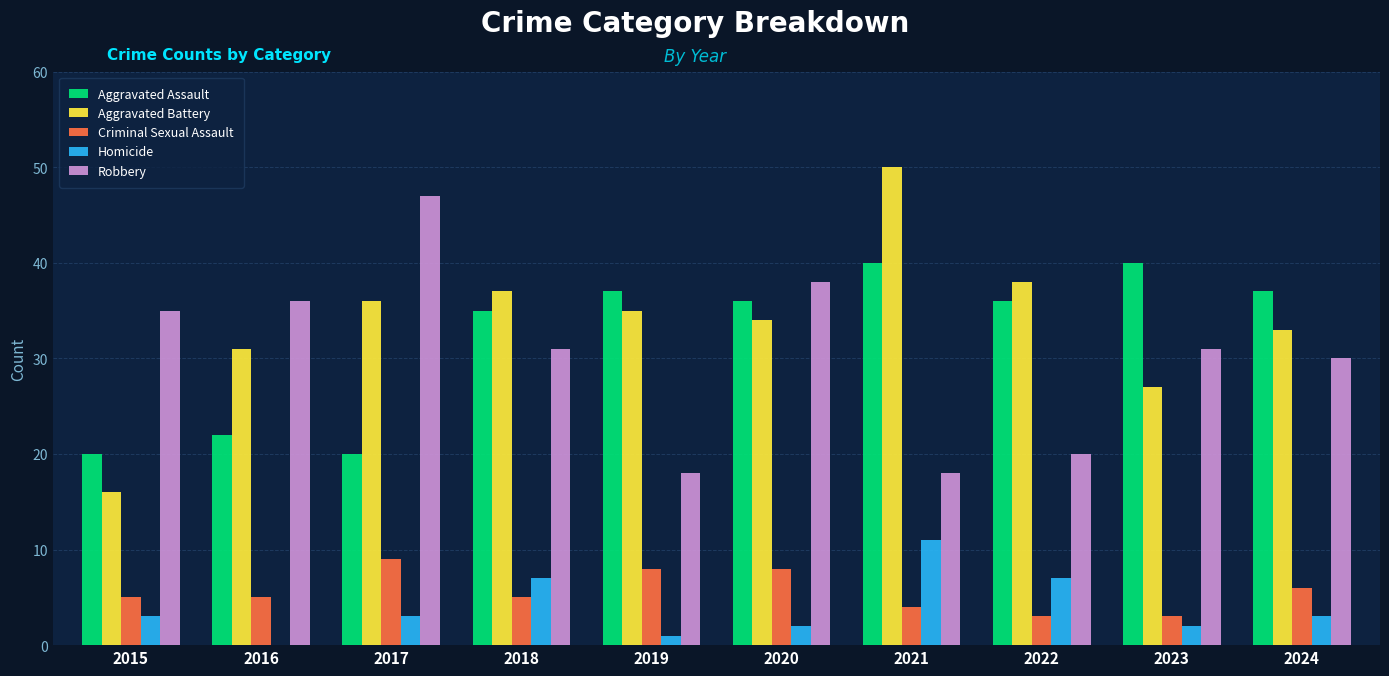

The Homicide series shows 3 at 2015. True or false?

True